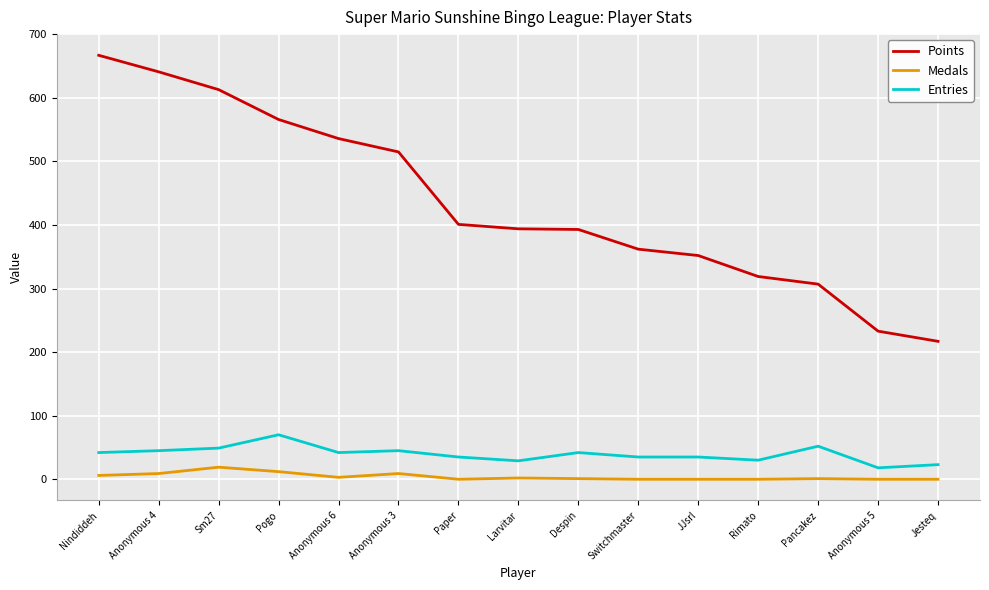

Which series has the largest range (max minus min)?

Points